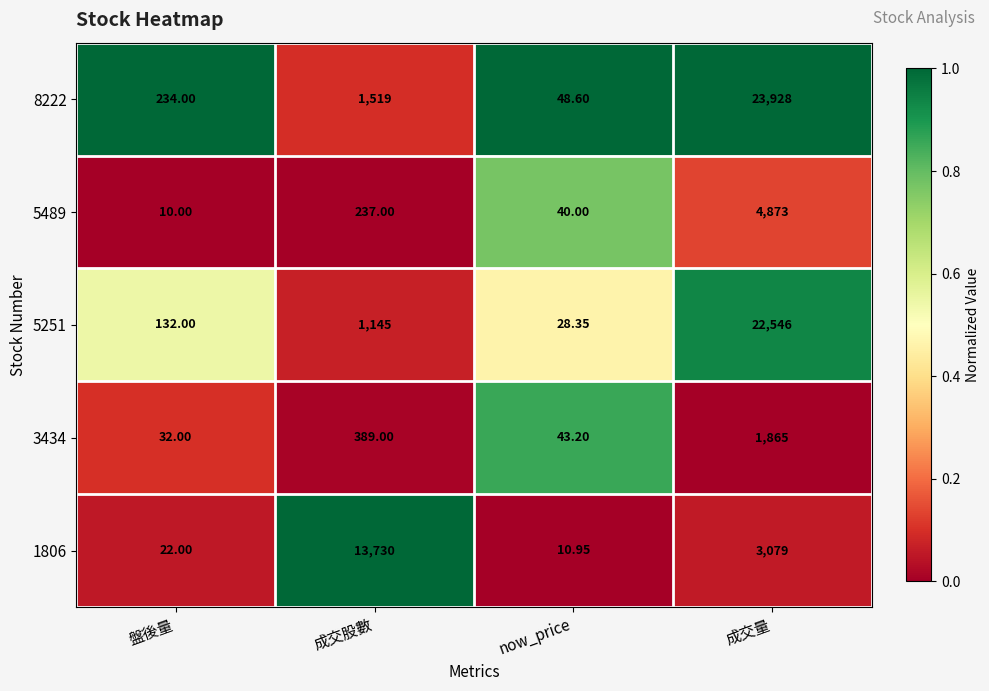

At which label is 1806 closest to 6870?

成交量